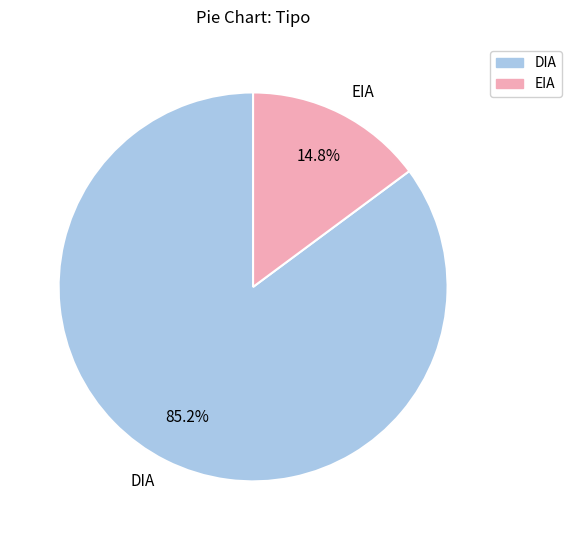

What percentage is the EIA slice, to the nearest percent?

15%